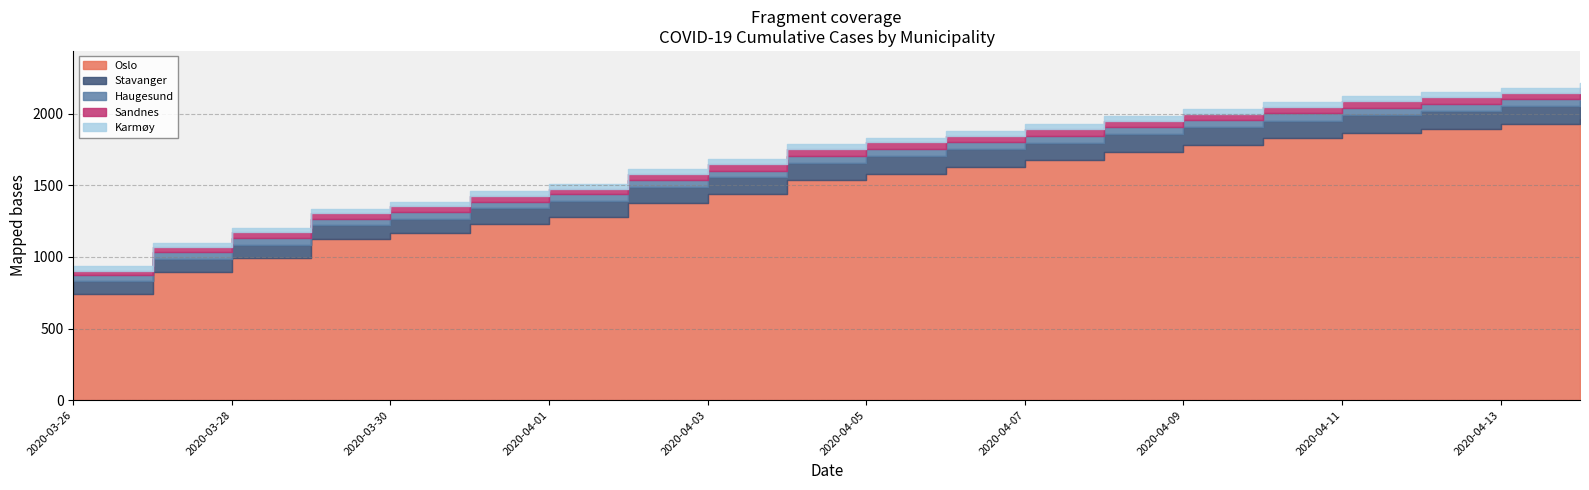

Reading left to right, list all the values displayed in this chart.

Oslo: 2020-03-26=743	2020-03-27=898	2020-03-28=989	2020-03-29=1122	2020-03-30=1169	2020-03-31=1233	2020-04-01=1281	2020-04-02=1379	2020-04-03=1438	2020-04-04=1534	2020-04-05=1582	2020-04-06=1626	2020-04-07=1673	2020-04-08=1730	2020-04-09=1780	2020-04-10=1827	2020-04-11=1866	2020-04-12=1893	2020-04-13=1926	2020-04-14=1960
Stavanger: 2020-03-26=87	2020-03-27=88	2020-03-28=97	2020-03-29=98	2020-03-30=98	2020-03-31=106	2020-04-01=107	2020-04-02=110	2020-04-03=117	2020-04-04=124	2020-04-05=124	2020-04-06=125	2020-04-07=125	2020-04-08=125	2020-04-09=125	2020-04-10=125	2020-04-11=125	2020-04-12=125	2020-04-13=125	2020-04-14=125
Haugesund: 2020-03-26=41	2020-03-27=47	2020-03-28=47	2020-03-29=47	2020-03-30=47	2020-03-31=47	2020-04-01=48	2020-04-02=48	2020-04-03=48	2020-04-04=49	2020-04-05=49	2020-04-06=49	2020-04-07=49	2020-04-08=49	2020-04-09=49	2020-04-10=49	2020-04-11=49	2020-04-12=49	2020-04-13=49	2020-04-14=49
Sandnes: 2020-03-26=34	2020-03-27=35	2020-03-28=39	2020-03-29=39	2020-03-30=39	2020-03-31=41	2020-04-01=41	2020-04-02=42	2020-04-03=44	2020-04-04=44	2020-04-05=44	2020-04-06=45	2020-04-07=45	2020-04-08=46	2020-04-09=46	2020-04-10=46	2020-04-11=46	2020-04-12=46	2020-04-13=46	2020-04-14=46
Karmøy: 2020-03-26=28	2020-03-27=30	2020-03-28=30	2020-03-29=30	2020-03-30=30	2020-03-31=31	2020-04-01=31	2020-04-02=32	2020-04-03=34	2020-04-04=34	2020-04-05=34	2020-04-06=34	2020-04-07=35	2020-04-08=35	2020-04-09=35	2020-04-10=35	2020-04-11=35	2020-04-12=36	2020-04-13=36	2020-04-14=36